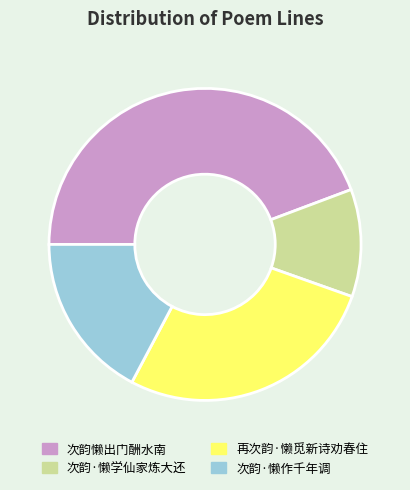

Is there any slice that represents more than half of the pie?

No